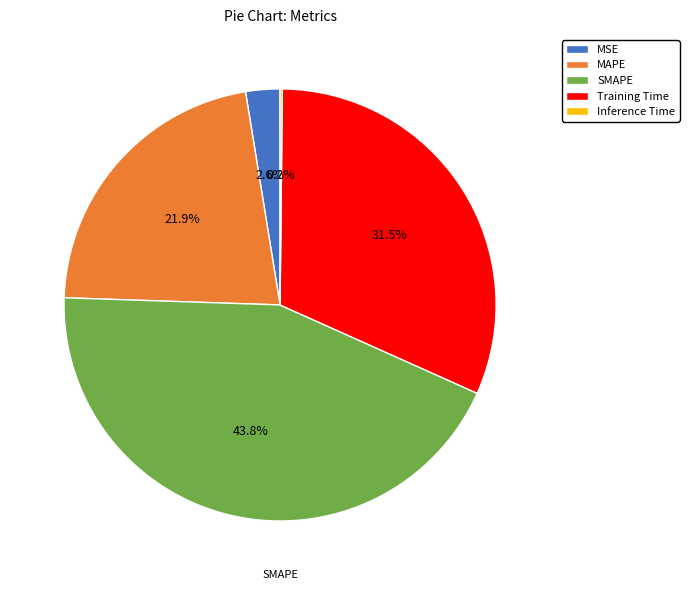

To the nearest percent, what is the average slice percentage?

20%